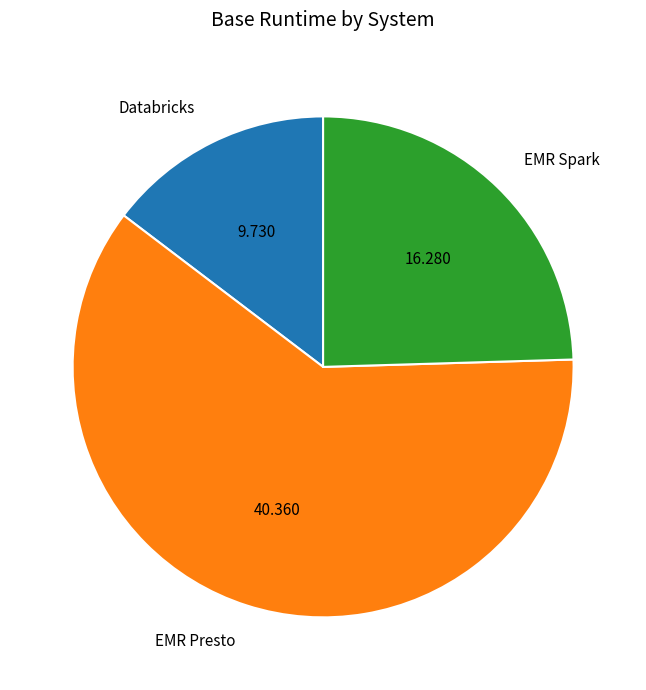

Do EMR Spark and EMR Presto together represent more than half of the pie?

Yes